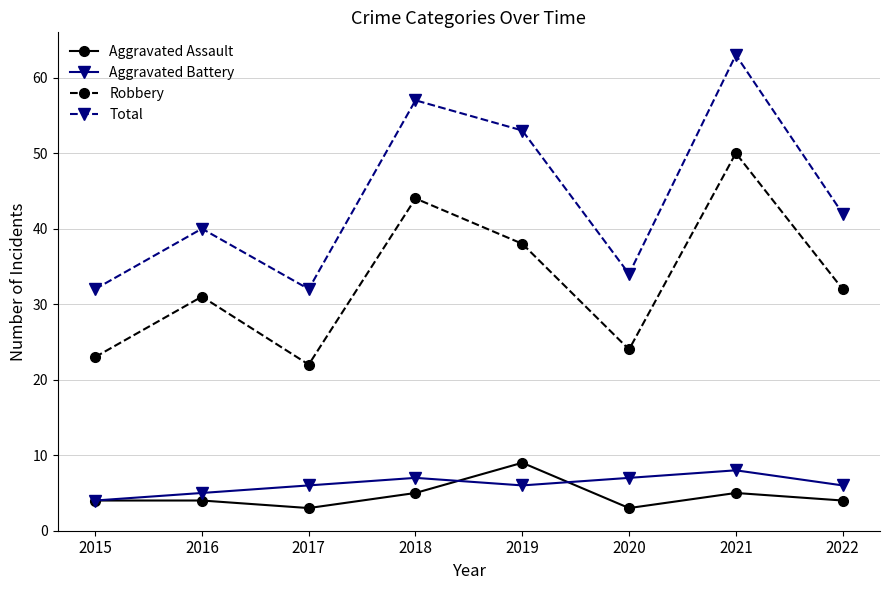

What is the value of the Robbery point at the 6th from the left?

24